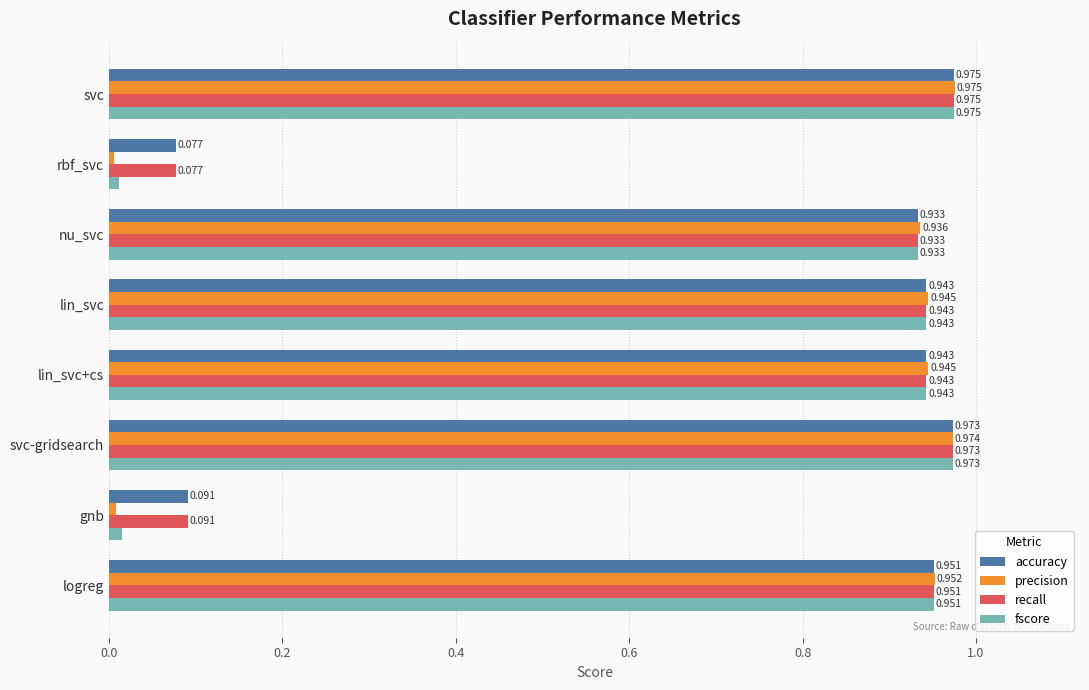

Where is accuracy nearest to the value 0?

rbf_svc